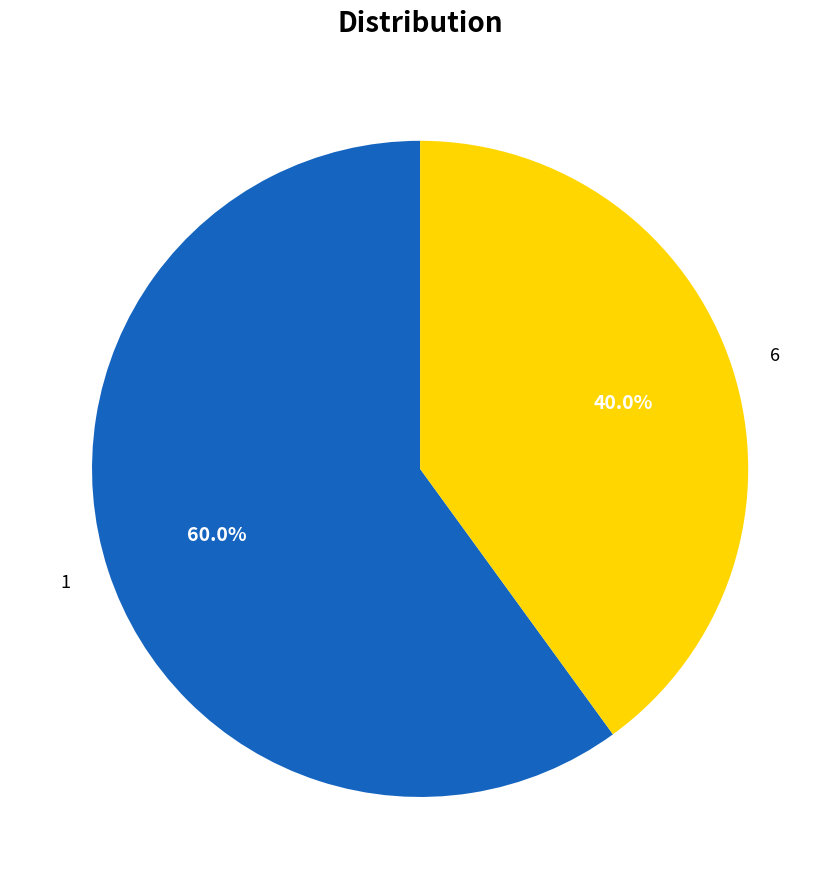

Does 1 represent more than half of the total?

Yes